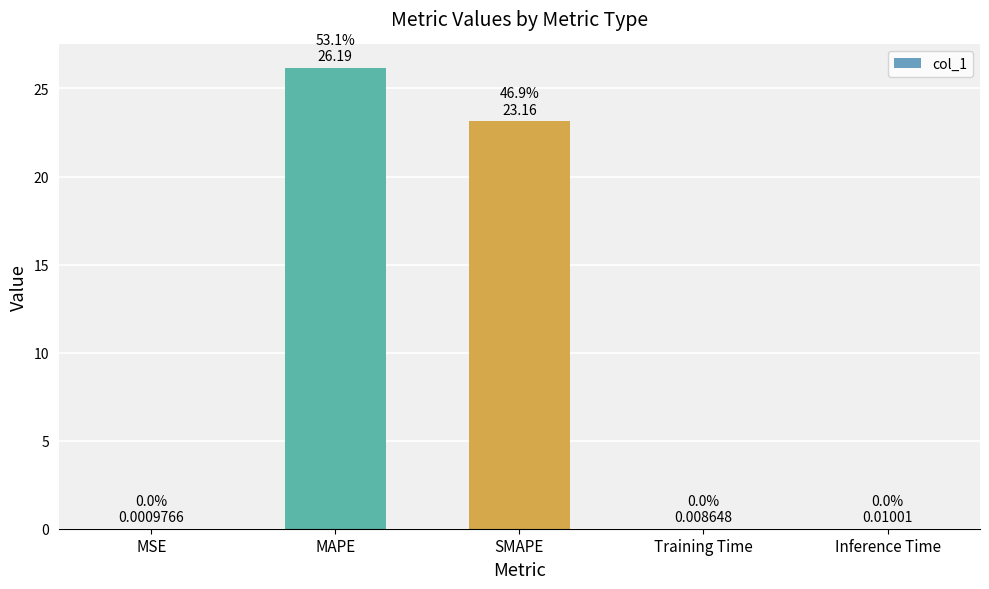

The value at SMAPE is 23.2. True or false?

True